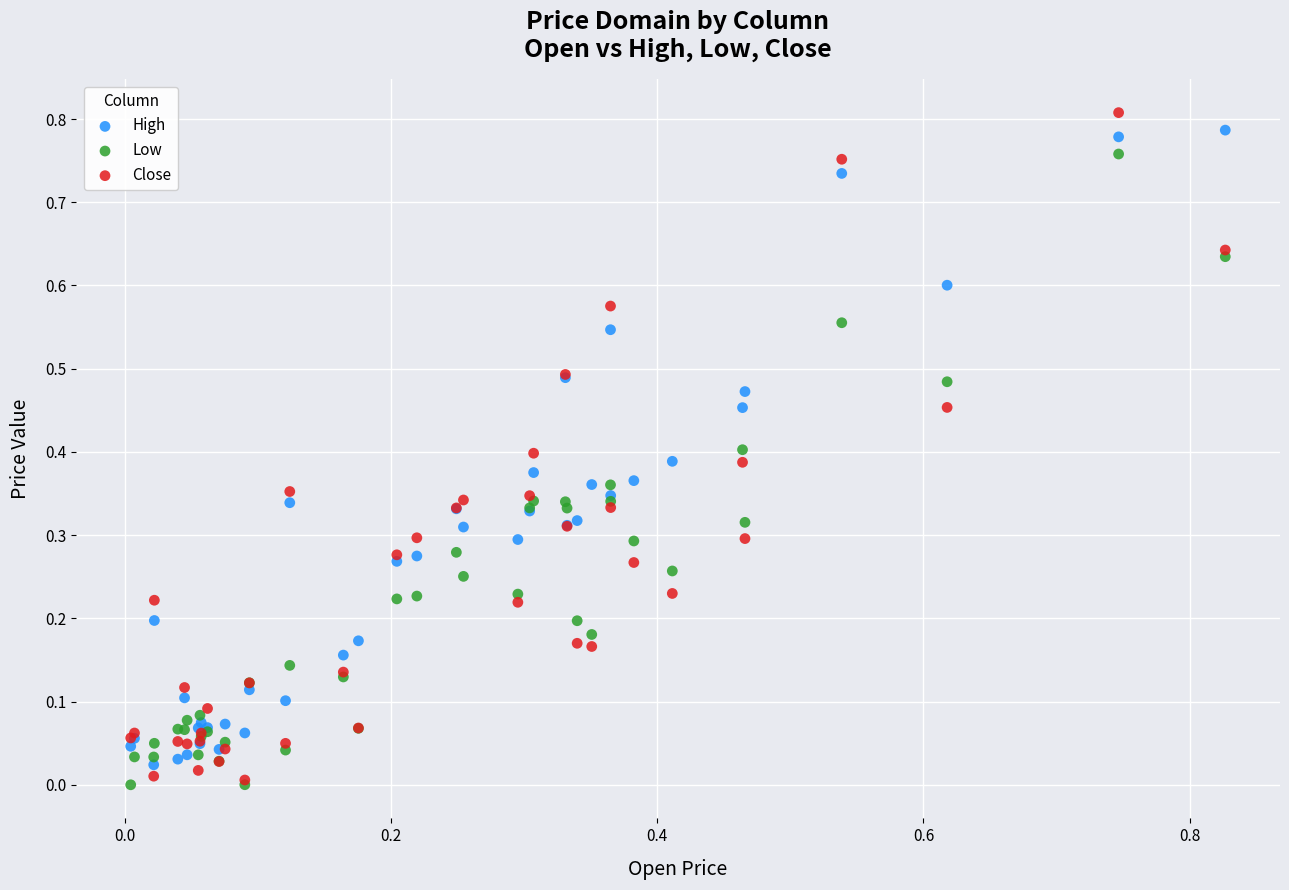

What are all the series names shown in the legend?

High, Low, Close